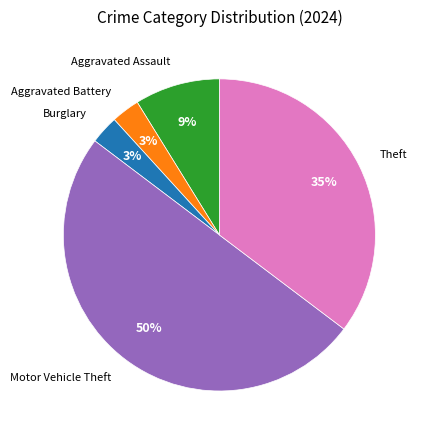

To the nearest percent, what is the difference between the largest and smallest slice percentages?

47%